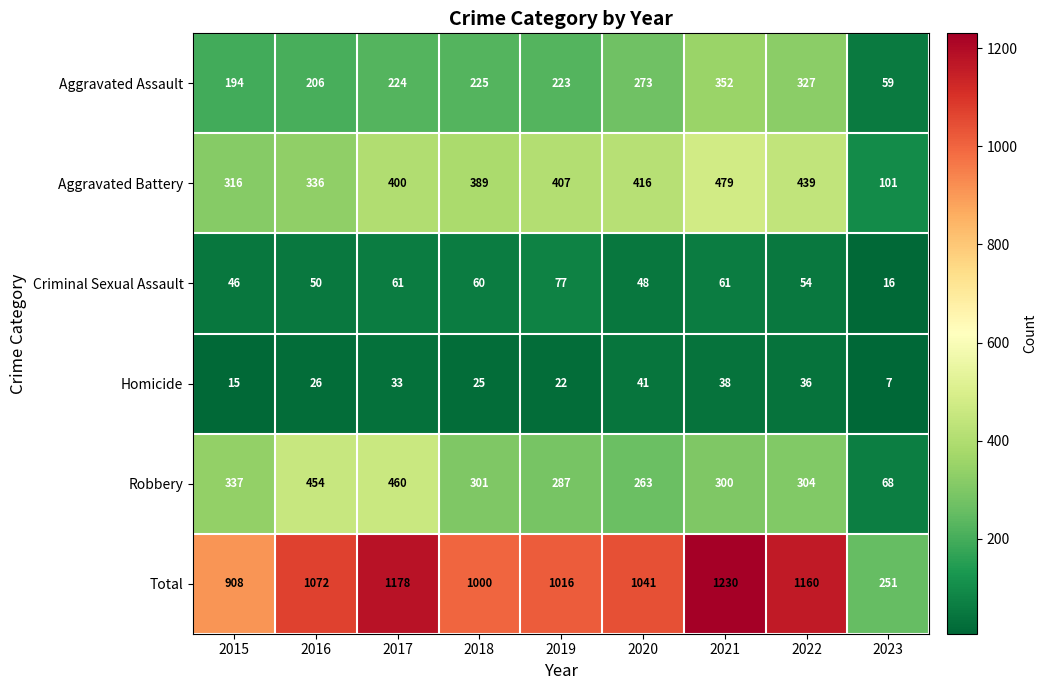

What is the sum of all Total values?

8856